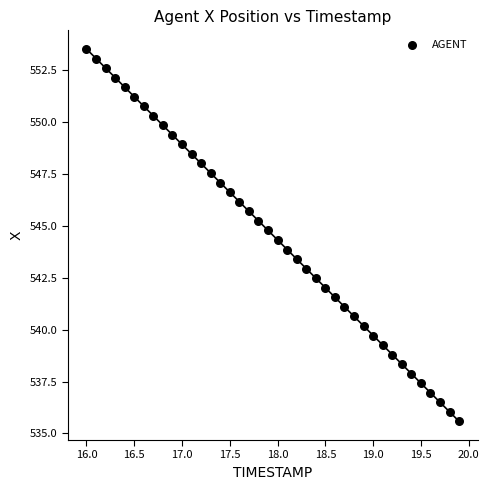

What is the range of X values (max minus min)?

3.9